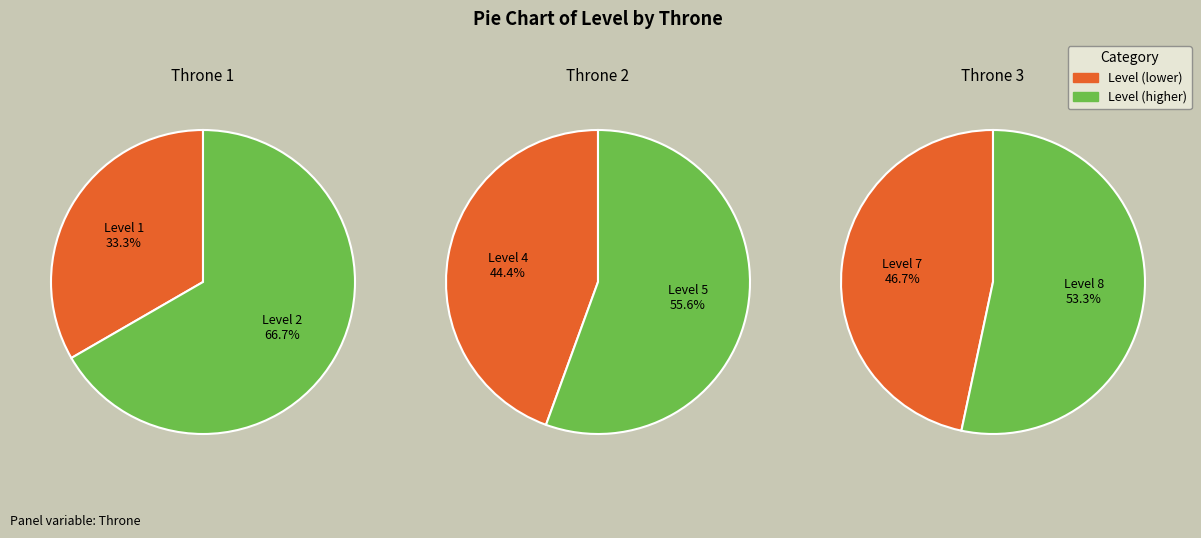

The Throne 1 slice represents 43% of the pie. True or false?

False